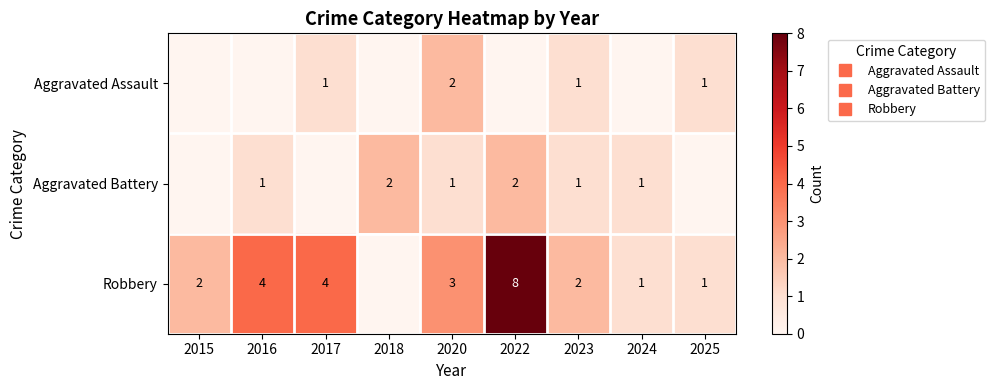

Which series has the largest total across all categories?

Robbery